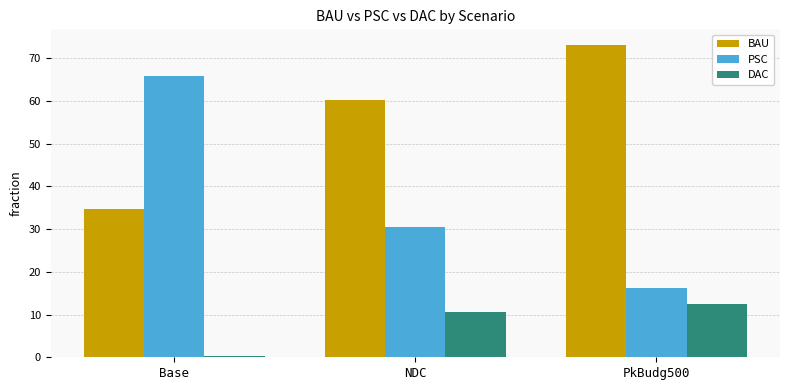

Is the value of BAU at Base greater than the value of PSC at Base?

No